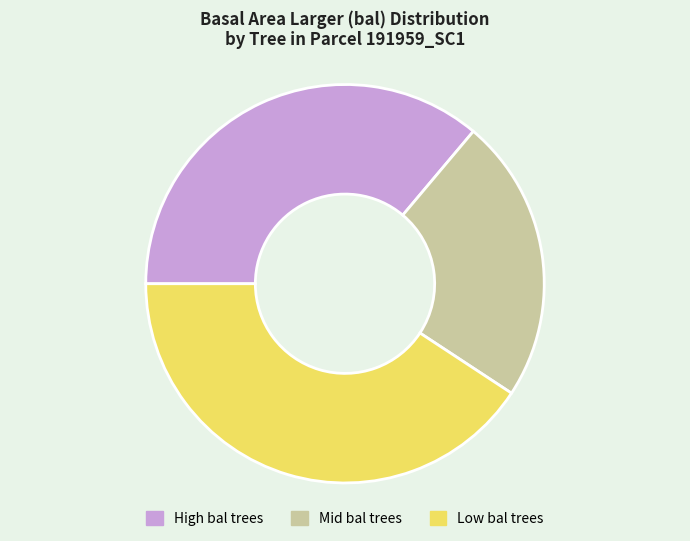

The Low bal trees slice represents 41% of the pie. True or false?

True